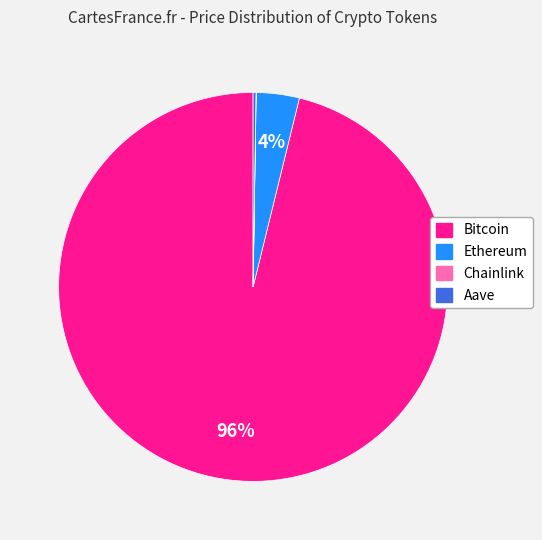

What is the largest slice in the pie chart?

Bitcoin